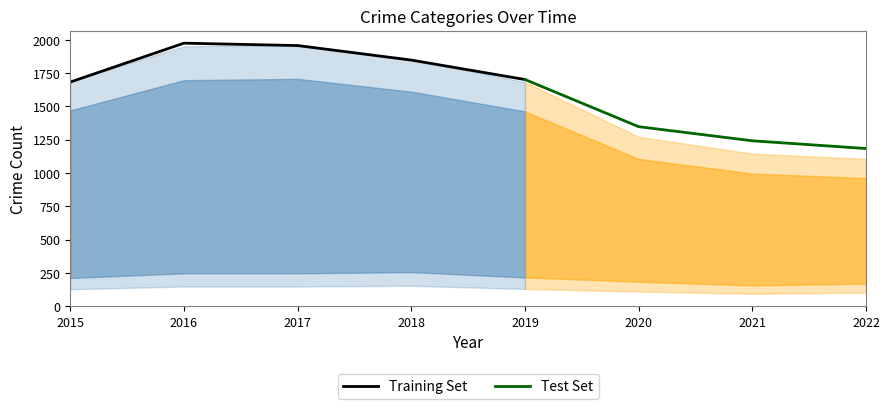

Is it true that Training Set equals 909 at 2016?

False